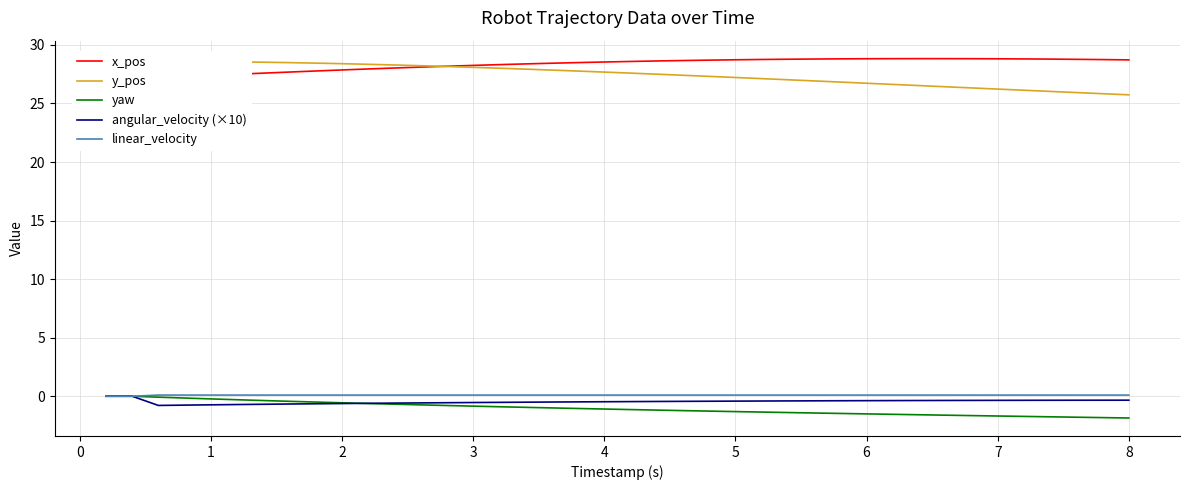

Which series has the largest total across all categories?

x_pos